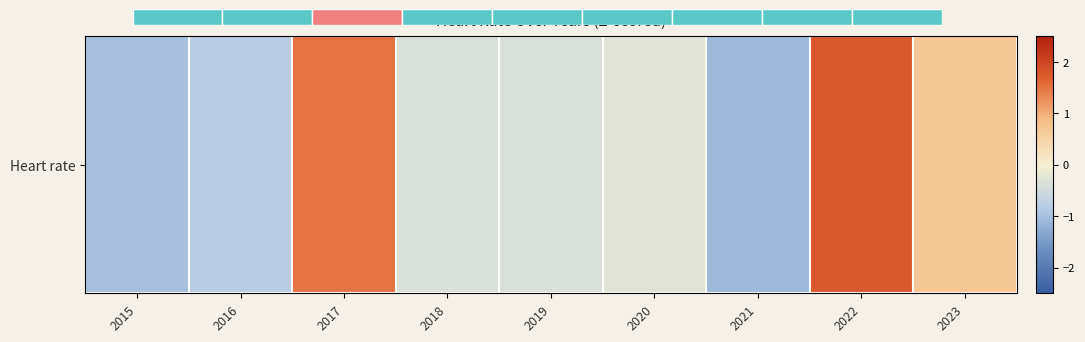

Between 2022 and 2015, which is larger?

2022